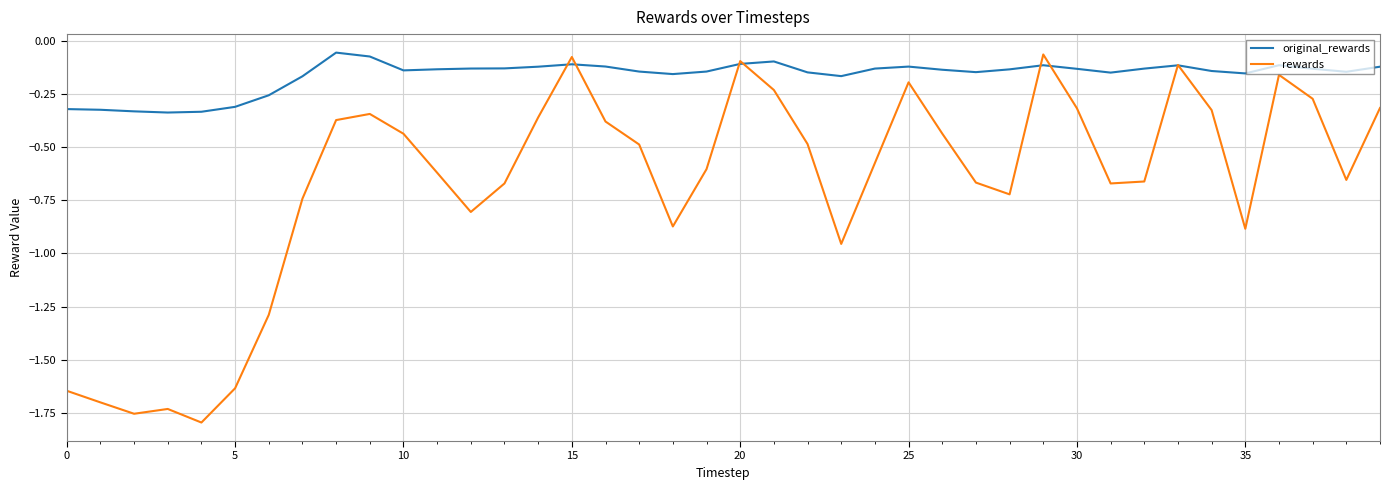

How many categories are shown in the chart?

40